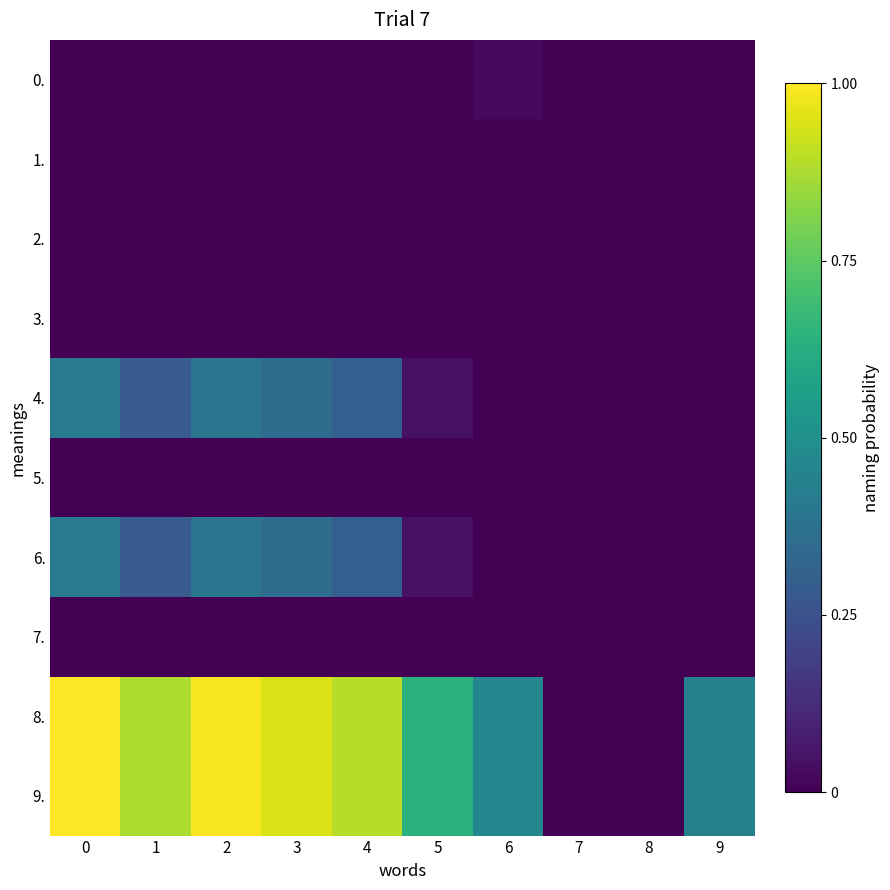

Reading left to right, list all the values displayed in this chart.

row_0: 0.0	0.0	0.0	0.0	0.0	0.0	0.0	0.0	0.0	0.0
row_1: 0.0	0.0	0.0	0.0	0.0	0.0	0.0	0.0	0.0	0.0
row_2: 0.0	0.0	0.0	0.0	0.0	0.0	0.0	0.0	0.0	0.0
row_3: 0.0	0.0	0.0	0.0	0.0	0.0	0.0	0.0	0.0	0.0
row_4: 0.4	0.3	0.4	0.4	0.3	0.0	0.0	0.0	0.0	0.0
row_5: 0.0	0.0	0.0	0.0	0.0	0.0	0.0	0.0	0.0	0.0
row_6: 0.4	0.3	0.4	0.4	0.3	0.0	0.0	0.0	0.0	0.0
row_7: 0.0	0.0	0.0	0.0	0.0	0.0	0.0	0.0	0.0	0.0
row_8: 1.0	0.9	1.0	0.9	0.9	0.6	0.5	0.0	0.0	0.4
row_9: 1.0	0.9	1.0	0.9	0.9	0.6	0.5	0.0	0.0	0.4